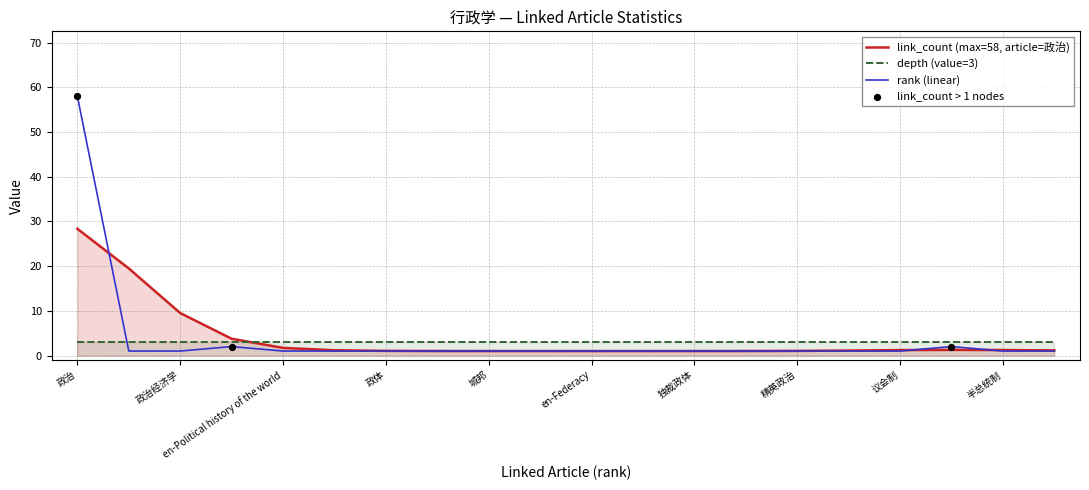

Which series has the largest total across all categories?

rank